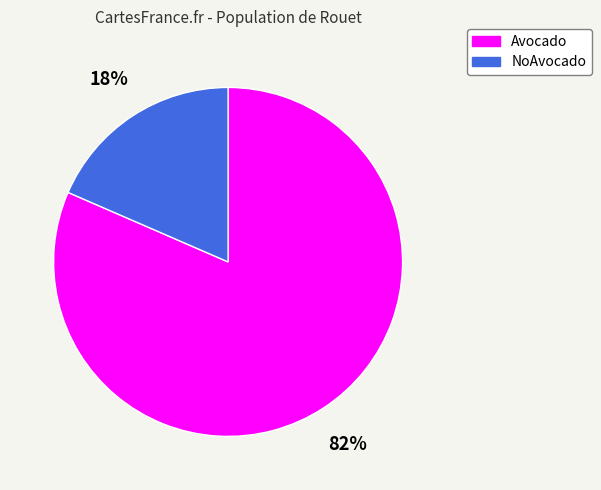

Which slice is the largest?

Avocado